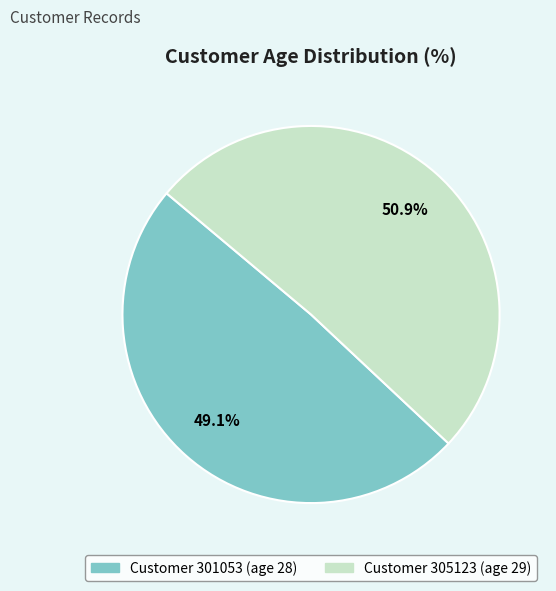

Is there any slice that represents more than half of the pie?

Yes